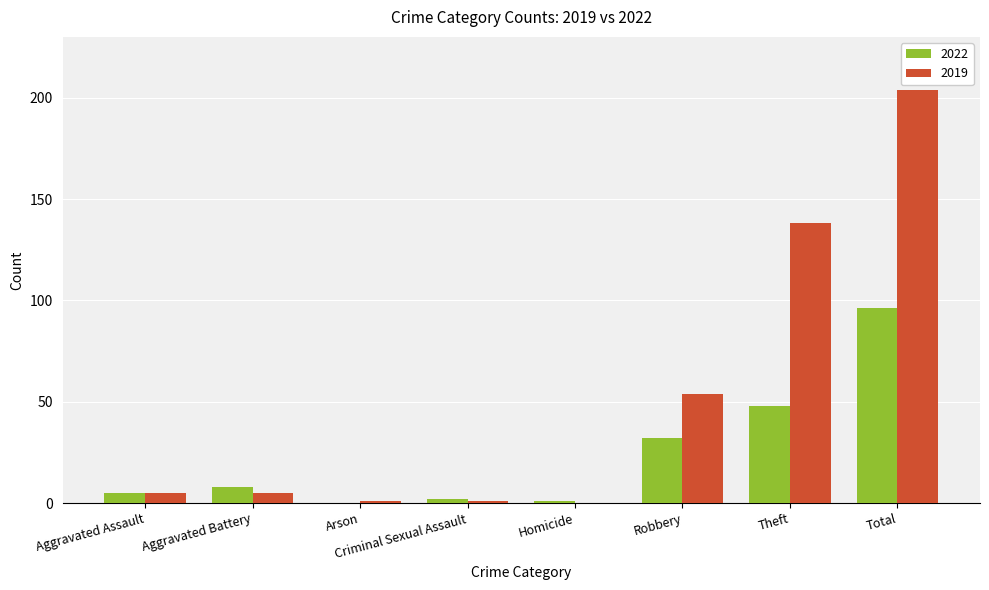

What is the sum of the 2022 values at Homicide and Criminal Sexual Assault?

3